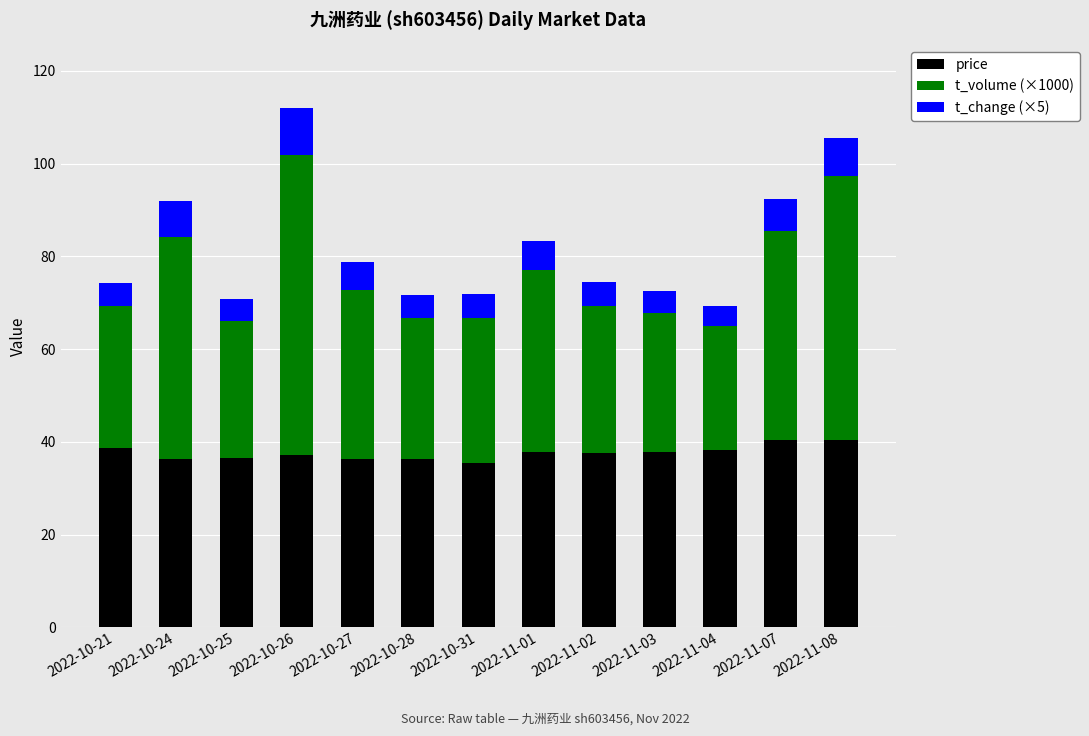

What is the average value of the price series?

37.6